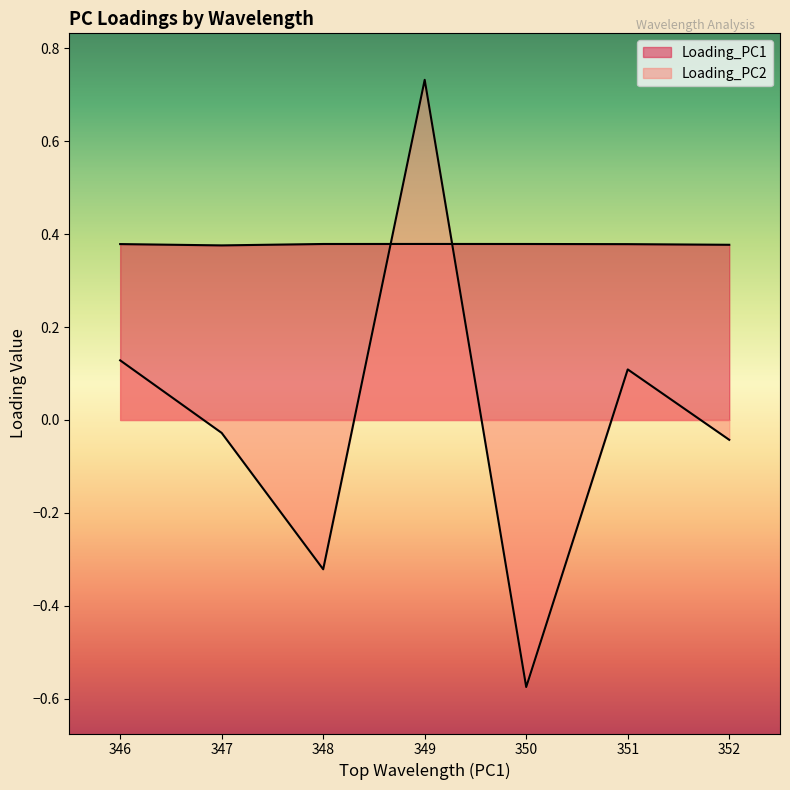

What is the highest value of the Loading_PC1 series?

0.4